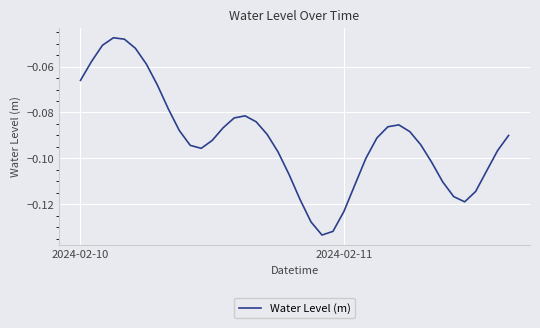

Count the number of categories in the chart.

40